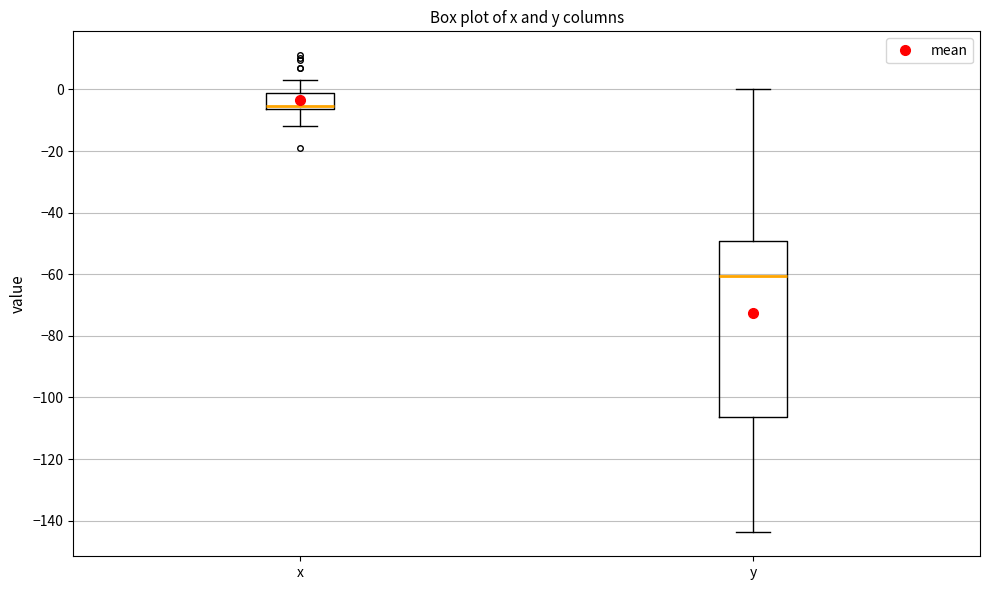

Where is the upper edge of the box for y on the y-axis? The values are not printed on the chart, so give them approximately, as read against the axis.

-50